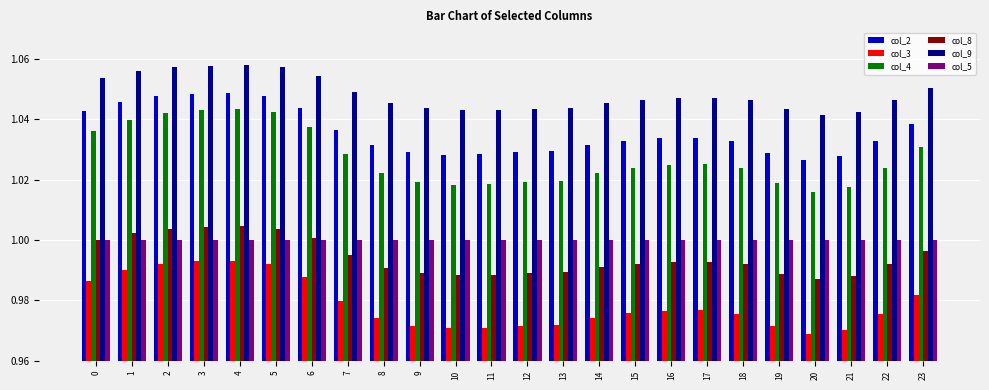

True or false: col_3 has a value of 1.4 at 8.

False